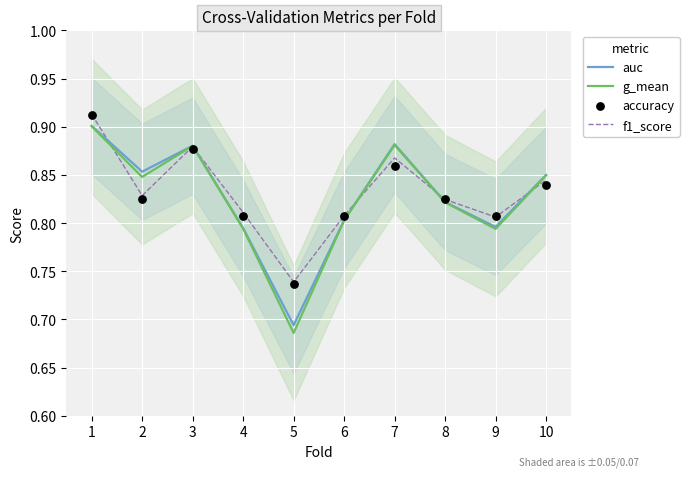

What are all the series names shown in the legend?

auc, g_mean, f1_score, accuracy